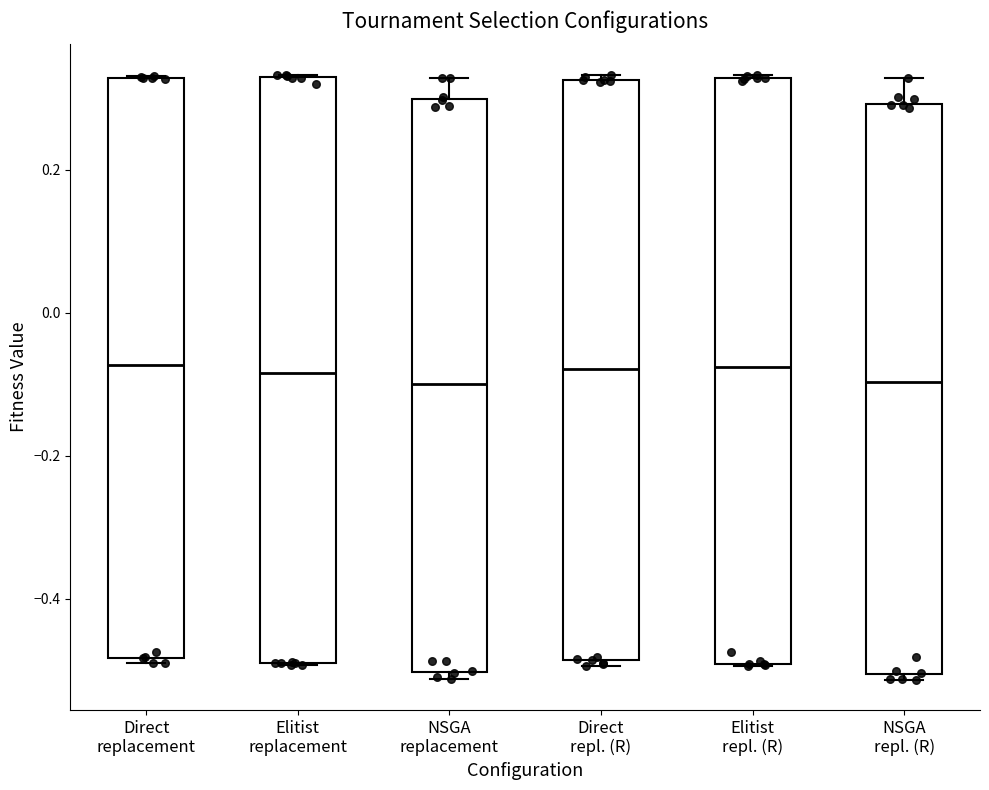

Reading left to right, transcribe this box plot: for each box, give where its median line is, the range the box spans, and where its two whiskers end, as read against the y-axis. The values are not printed on the chart, so give them approximately, as read against the axis.

Direct replacement: median -0.08, box -0.48 to 0.32, whiskers -0.48 (just below the box's lower edge) to 0.34
Elitist replacement: median -0.08, box -0.48 to 0.32, whiskers -0.50 to 0.34
NSGA replacement: median -0.10, box -0.50 to 0.30, whiskers -0.52 to 0.32
Direct repl. (R): median -0.08, box -0.48 to 0.32, whiskers -0.50 to 0.34
Elitist repl. (R): median -0.08, box -0.50 to 0.32, whiskers -0.50 to 0.34
NSGA repl. (R): median -0.10, box -0.50 to 0.30, whiskers -0.52 to 0.32